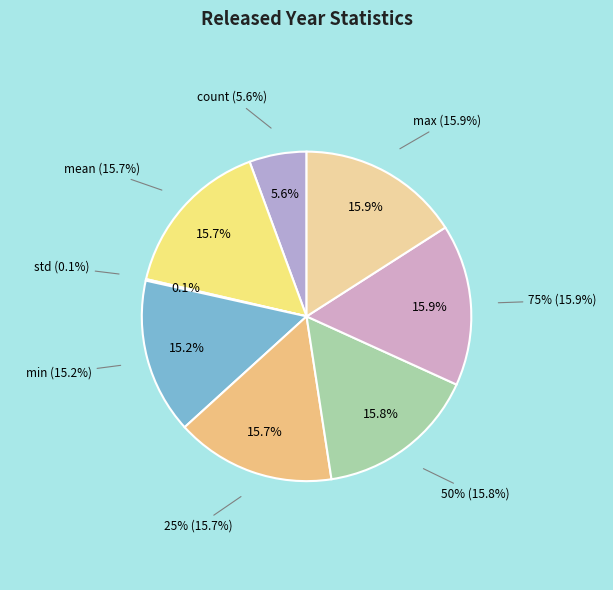

What is the smallest slice in the pie chart?

std